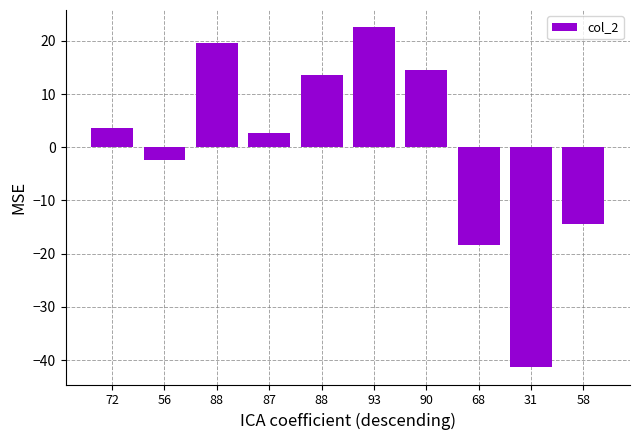

How many series are shown in this chart?

1